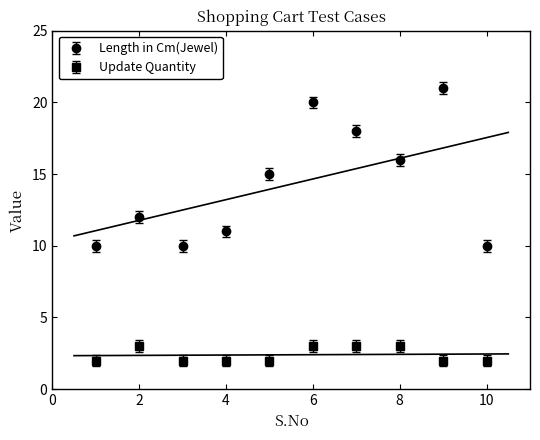

Count the number of categories in the chart.

10